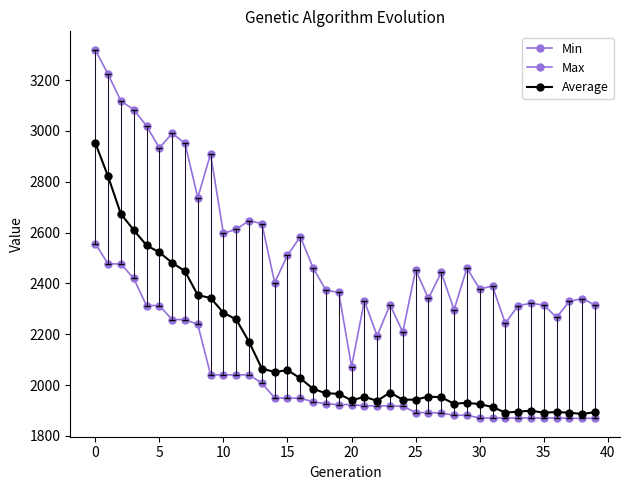

How many lines are shown in the chart?

3